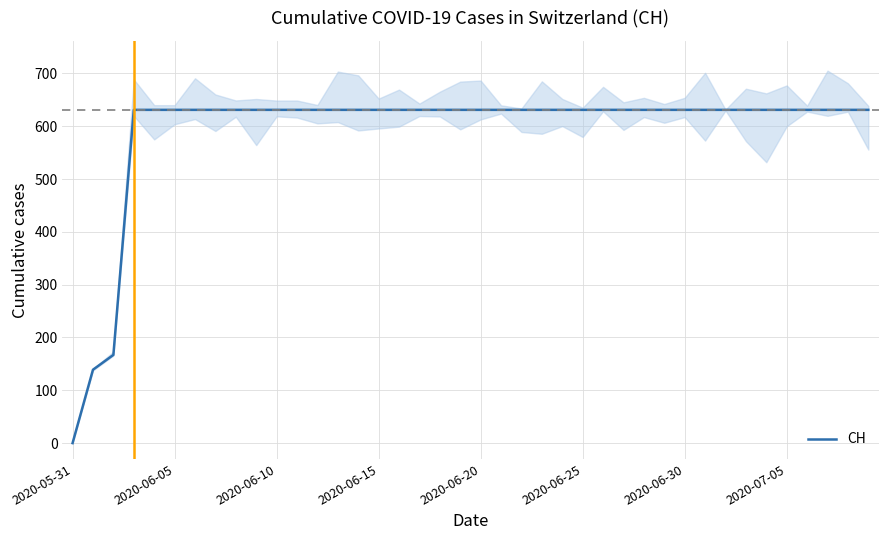

Is it true that the value at 9 is 631?

True